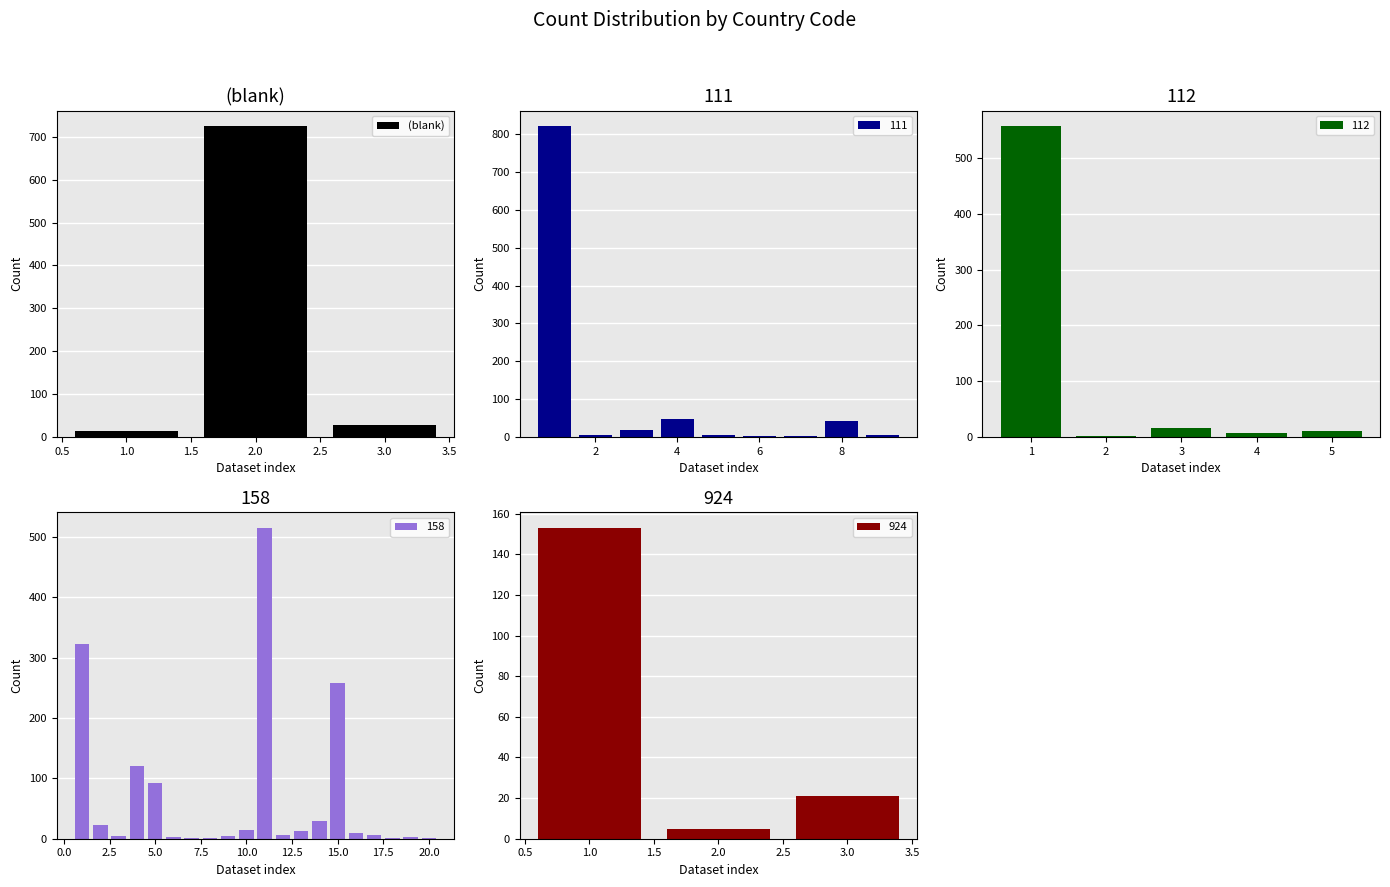

What is the minimum value shown in the chart?

13